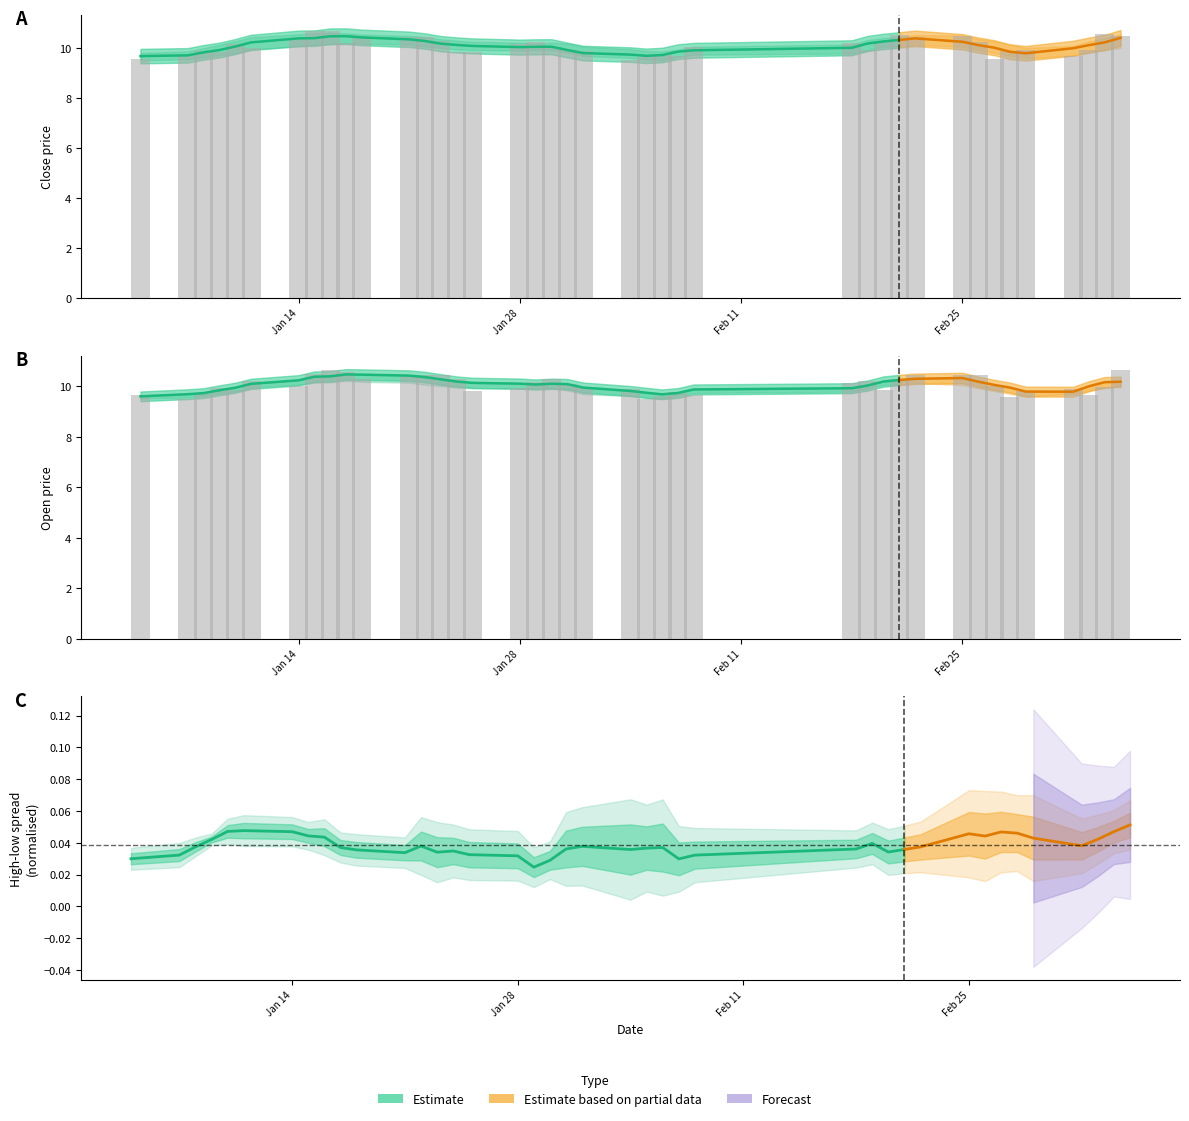

What is the sum of all open values?

402.5